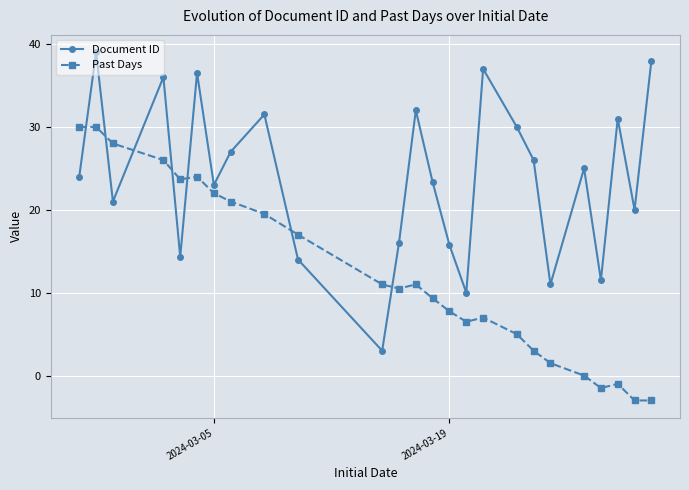

Which series has the largest total across all categories?

Document ID